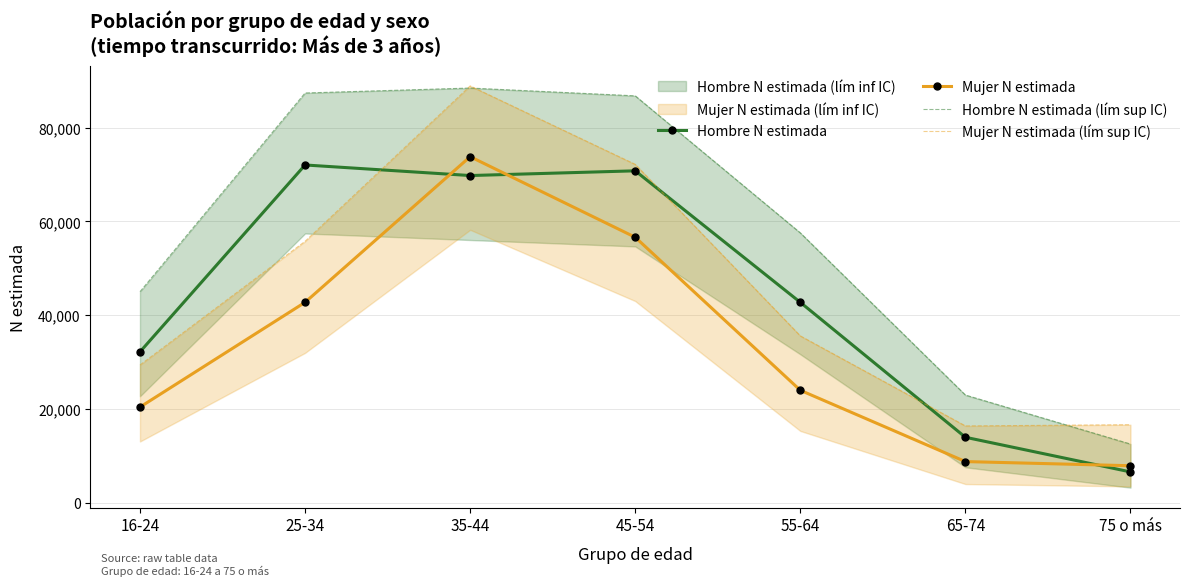

At which label is Mujer N estimada (lím sup IC) closest to 52628?

25-34